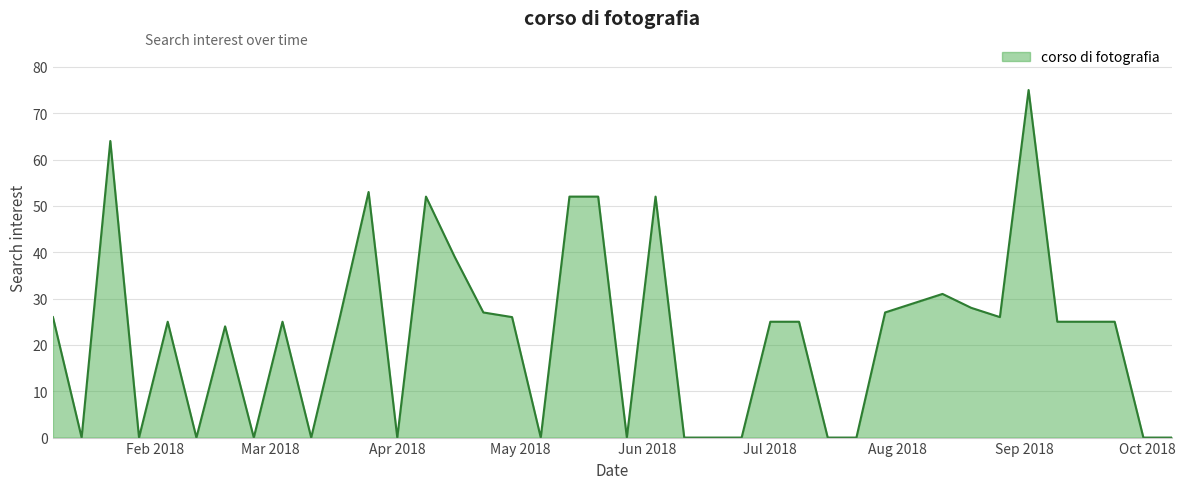

What is the maximum value shown in the chart?

75